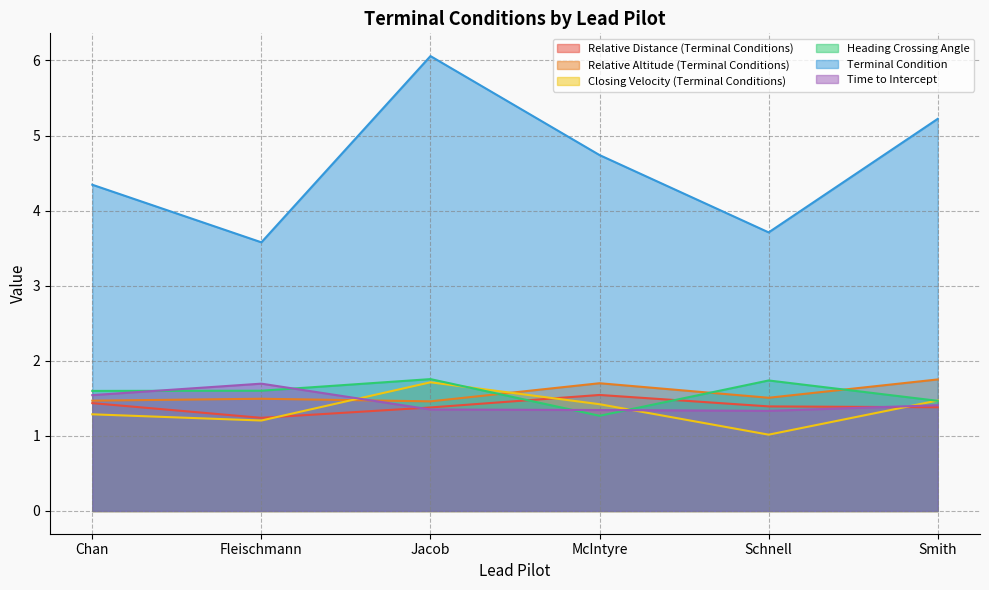

Which series has the largest range (max minus min)?

Terminal Condition